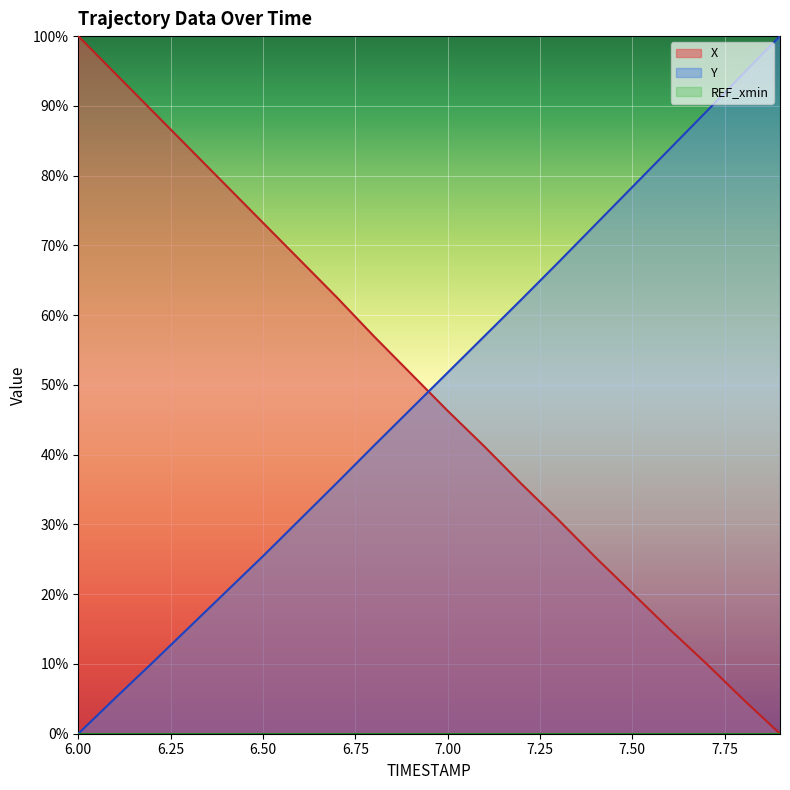

What is the sum of the X values at 7.2 and 6.8?

92.8